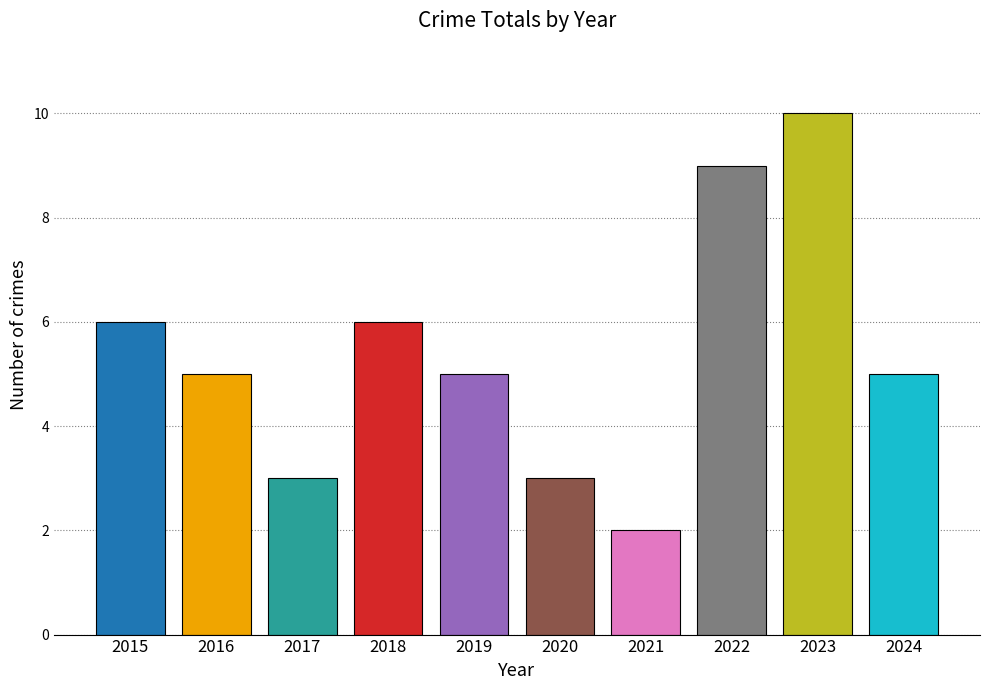

The chart shows a value of 6 at 2015. True or false?

True